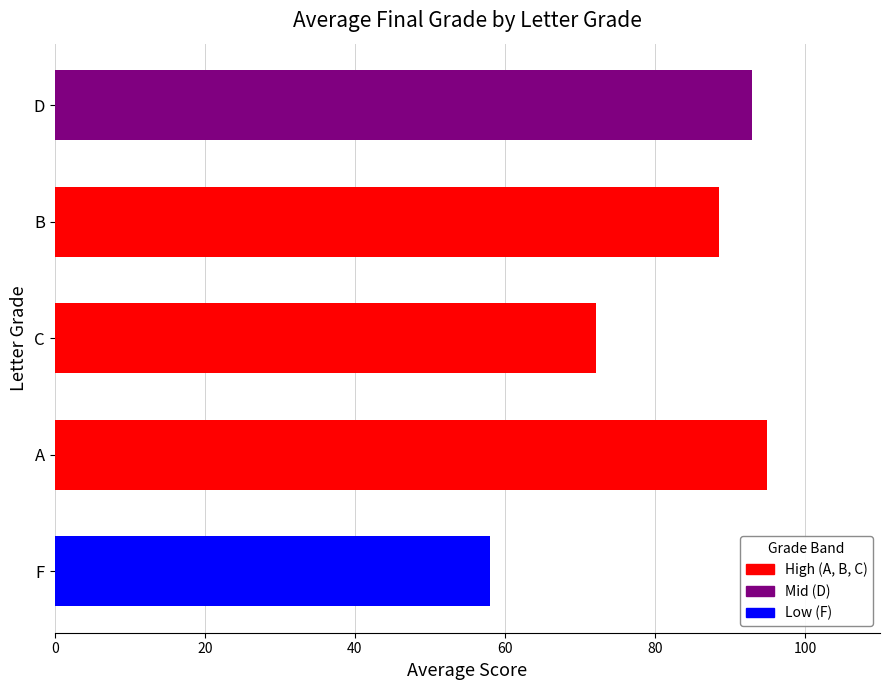

At which category does the chart reach its peak across all series?

A